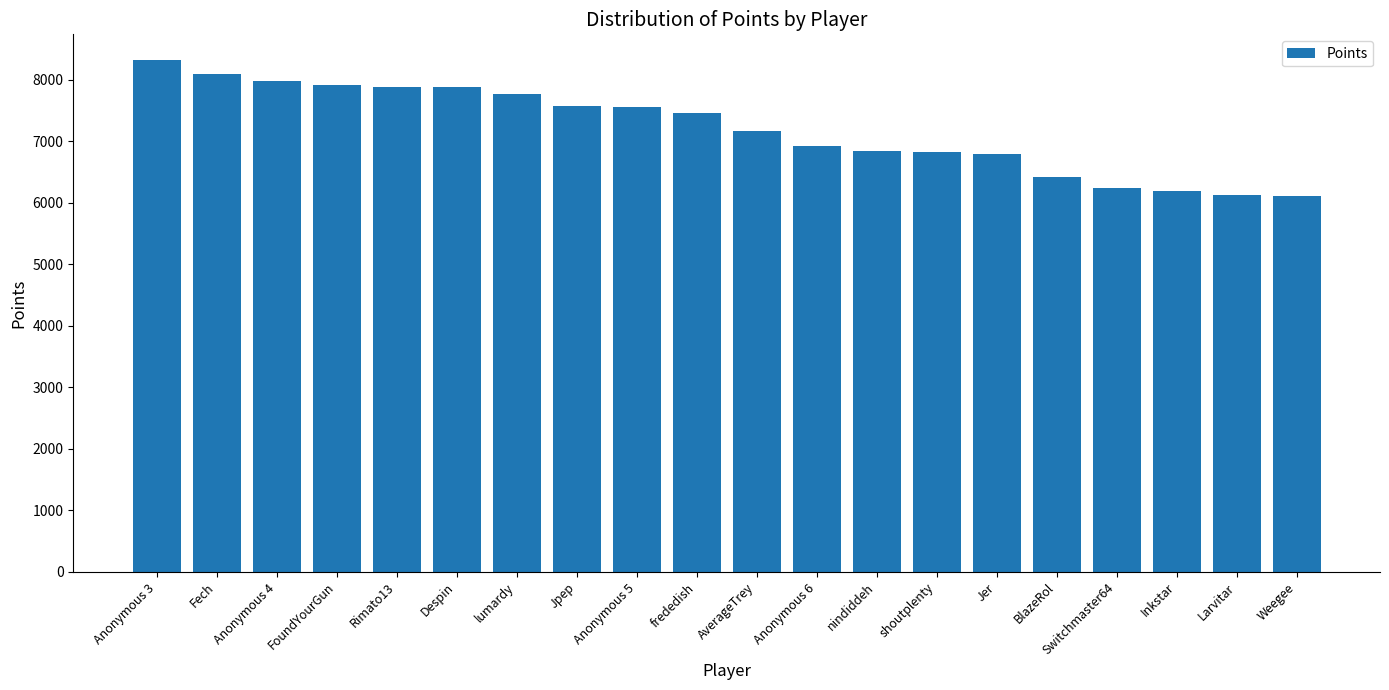

What is the smallest value displayed?

6112